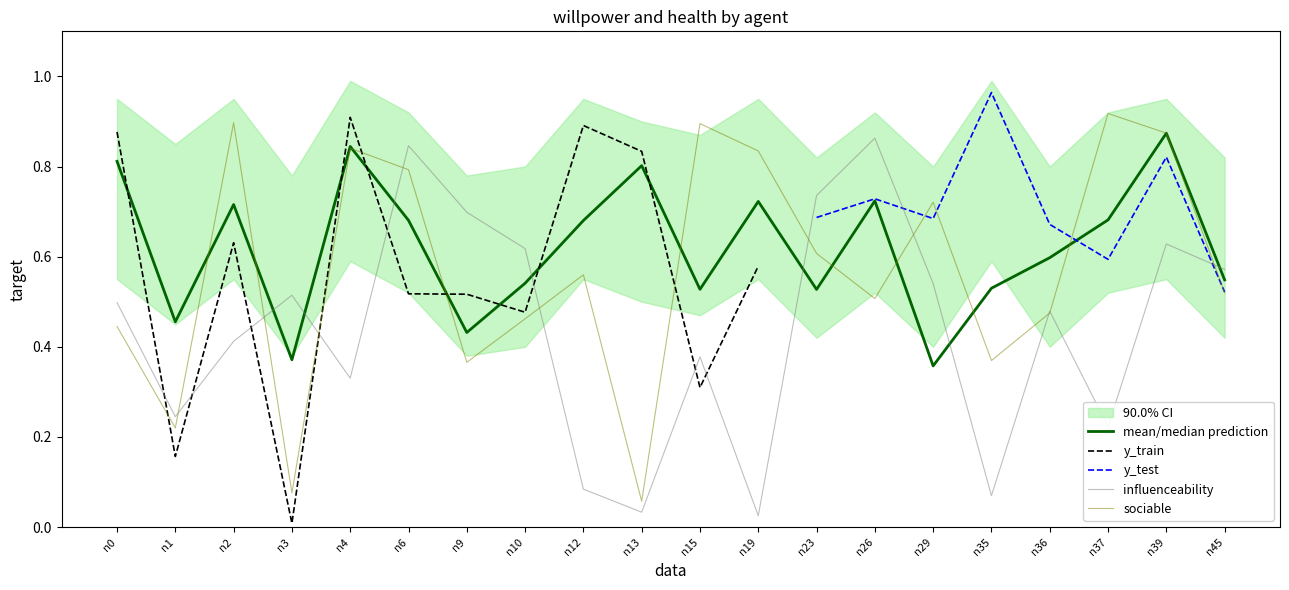

What is the difference between the sociable values at n45 and n13?

0.5